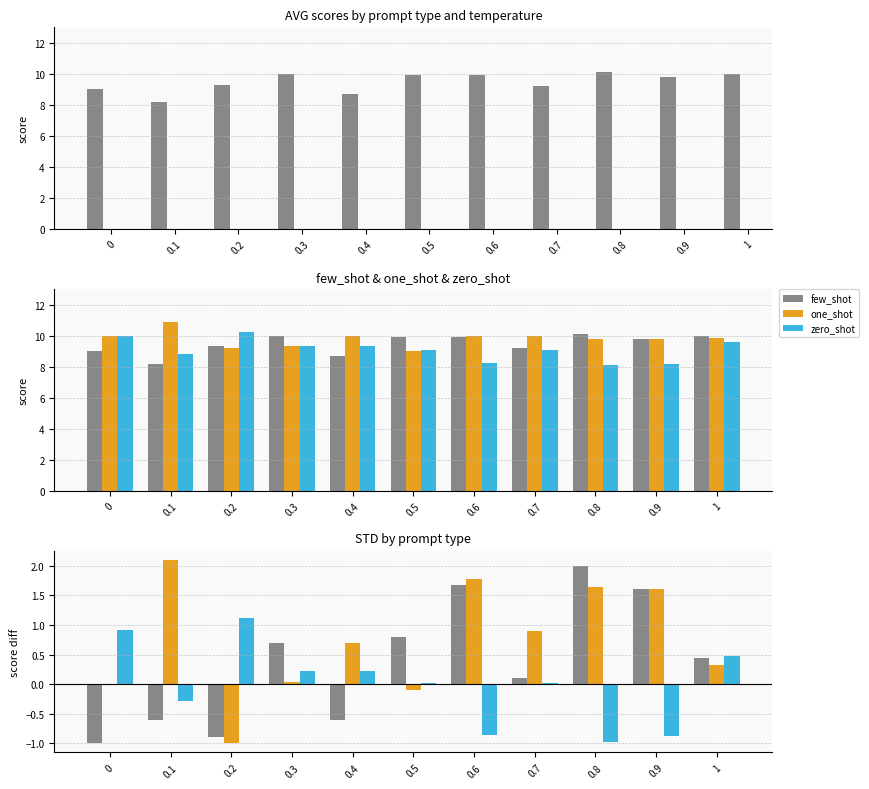

What is the label of the 2nd bar from the left?

0.1